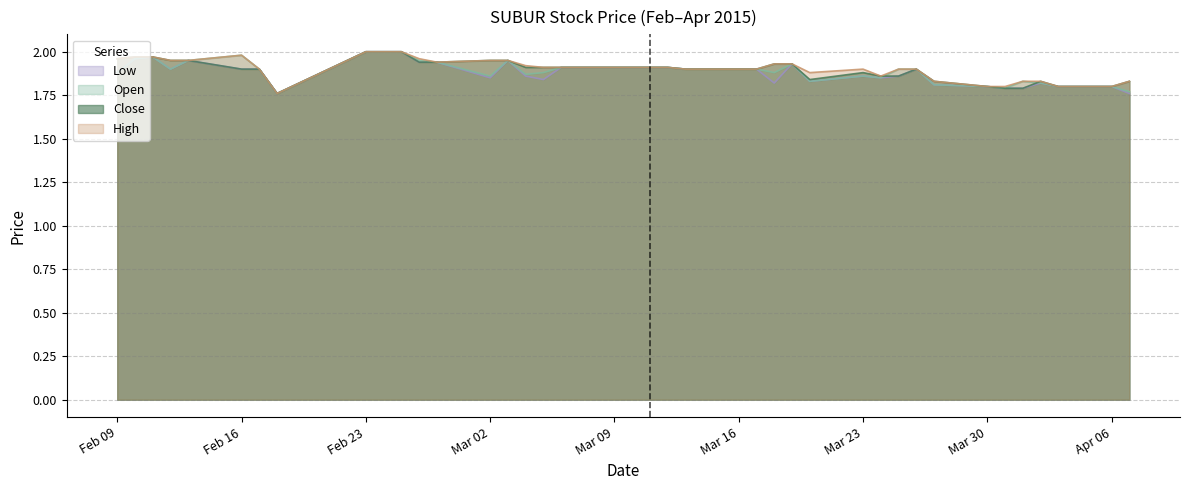

Where is the first local maximum for open?

2015-02-11